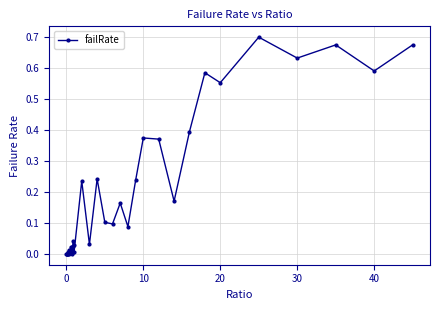

What is the sum of all values?

7.1